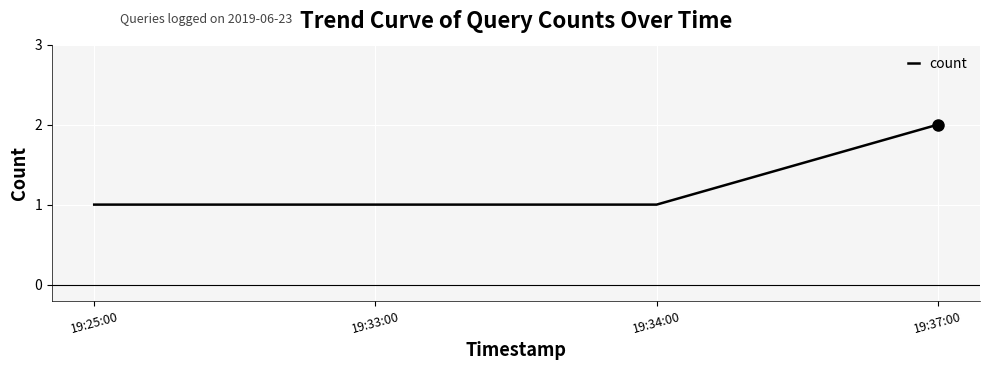

The chart shows a value of 2 at 19:33:00. True or false?

False